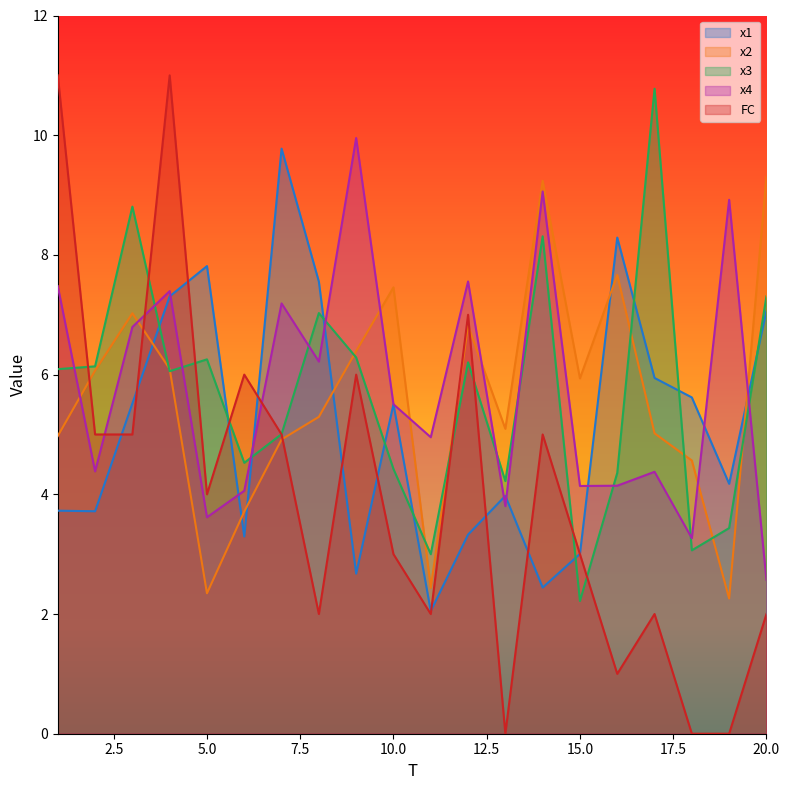

At which label does x4 first exceed 5?

1